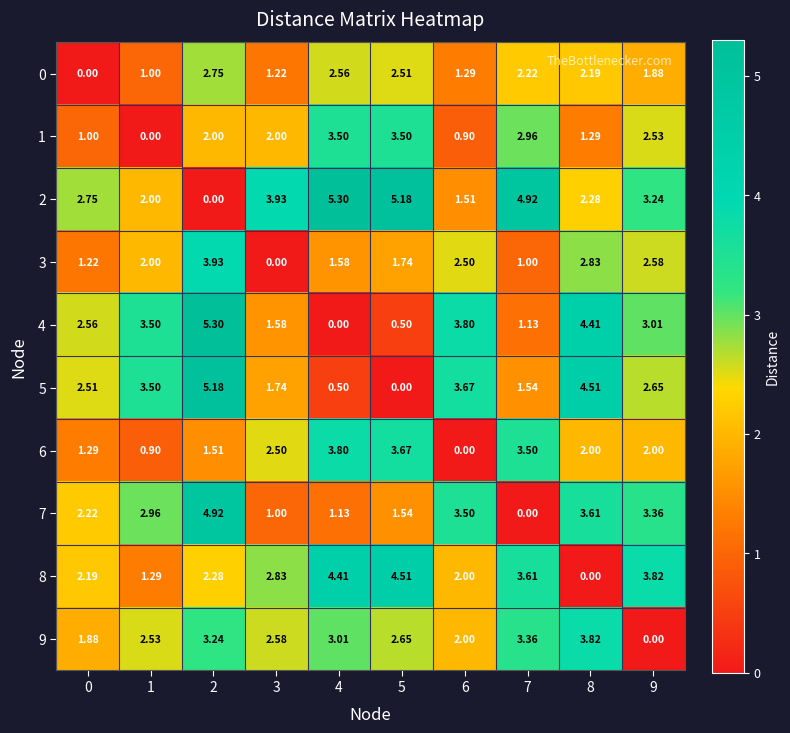

Is the value of 3 at 9 greater than the value of 7 at 9?

No